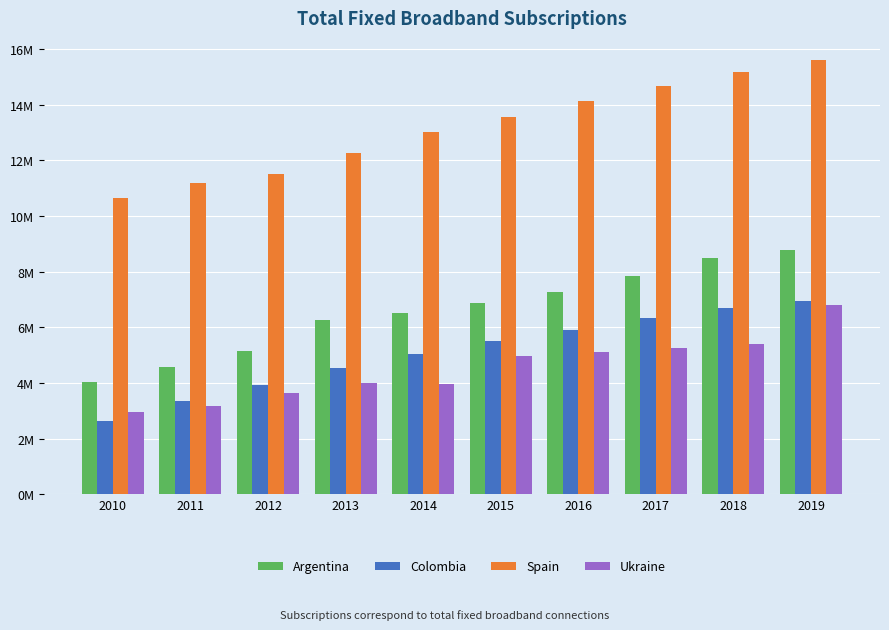

Does the chart contain any negative values?

No